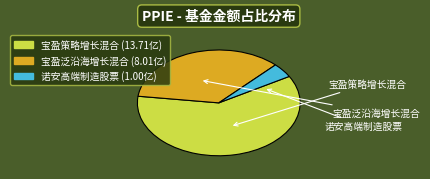

Which slice represents more than half of the pie?

宝盈策略增长混合